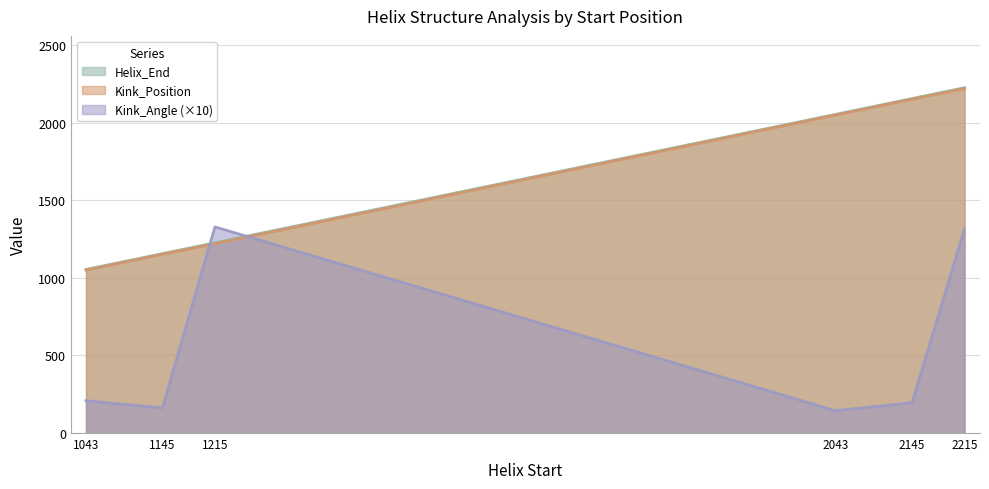

Reading left to right, transcribe all the data shown in this chart.

Helix_End: 1043=1055.0	1145=1157.0	1215=1227.0	2043=2055.0	2145=2157.0	2215=2227.0
Kink_Position: 1043=1051.0	1145=1153.0	1215=1221.0	2043=2051.0	2145=2153.0	2215=2221.0
Kink_Angle: 1043=208.7	1145=161.6	1215=1329.6	2043=143.8	2145=195.9	2215=1317.1